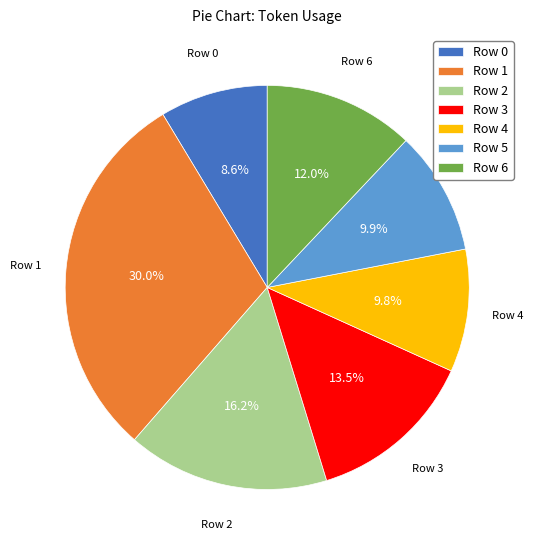

What is the largest slice in the pie chart?

Row 1